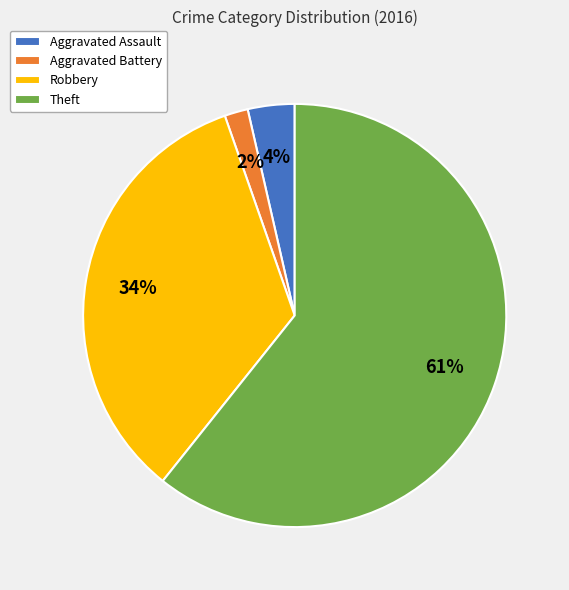

Is it true that Theft is 61% of the pie?

True